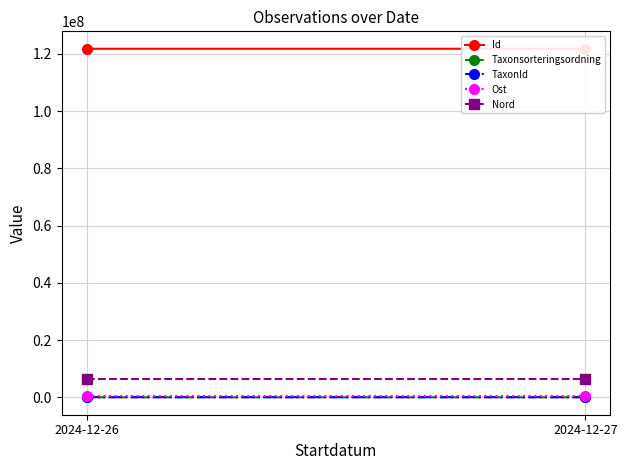

Which series changed the most between 2024-12-26 and 2024-12-27?

Taxonsorteringsordning